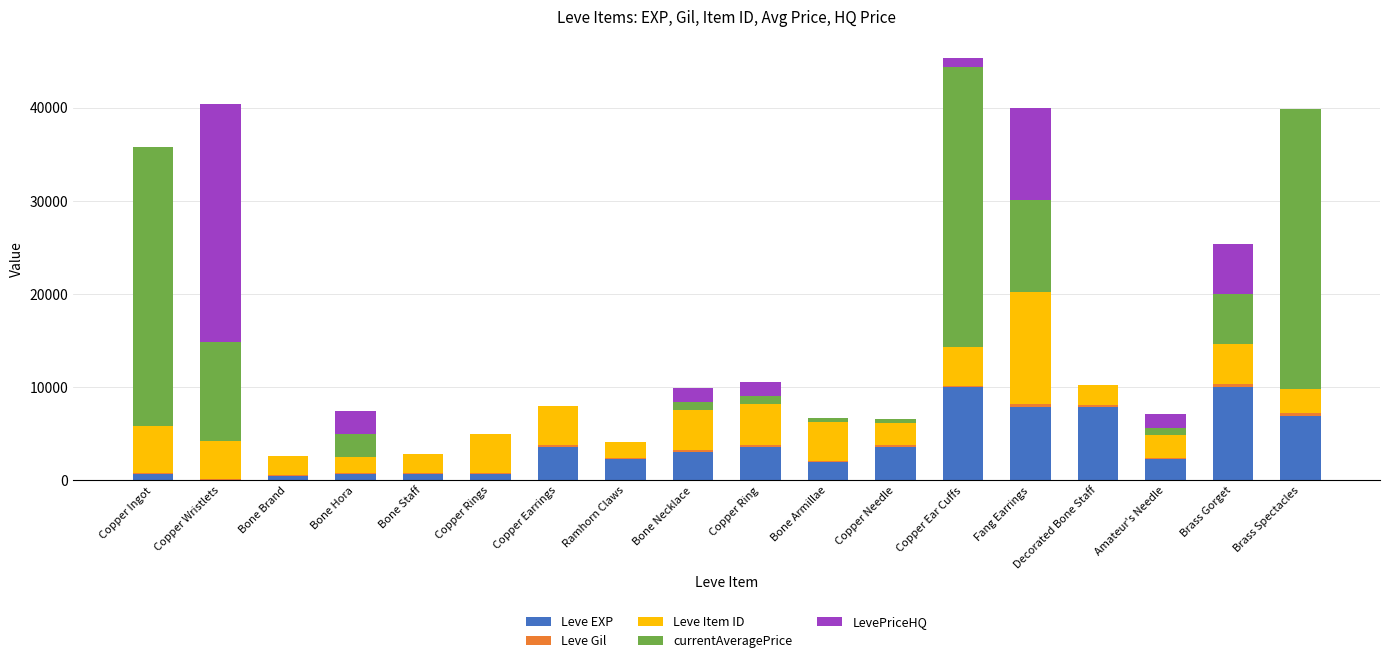

What is the sum of all Leve EXP values?

65961